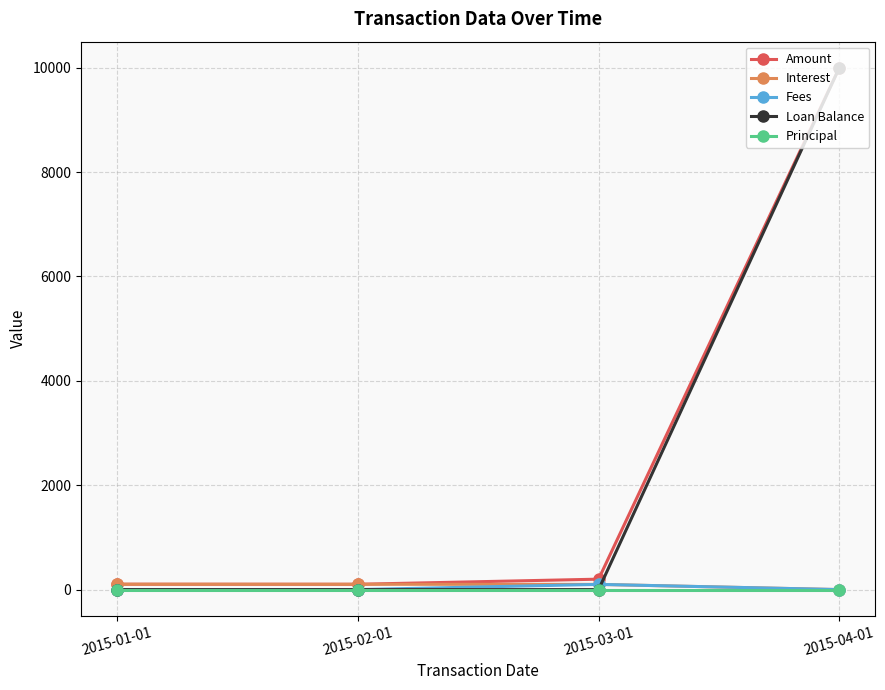

What are all the series names shown in the legend?

Amount, Interest, Fees, Loan Balance, Principal